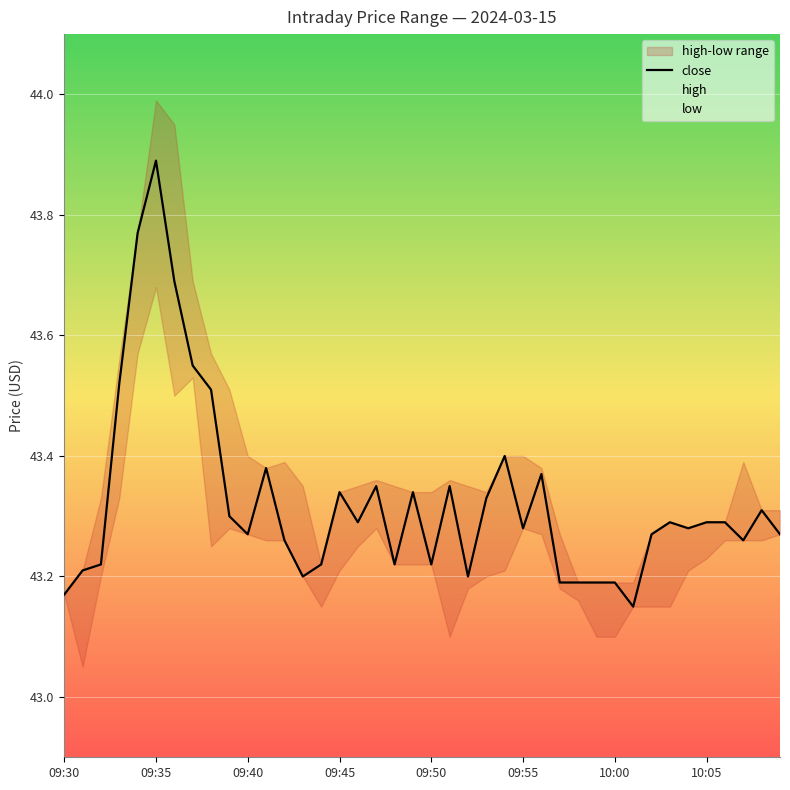

Which category has the highest value in the close series?

09:35